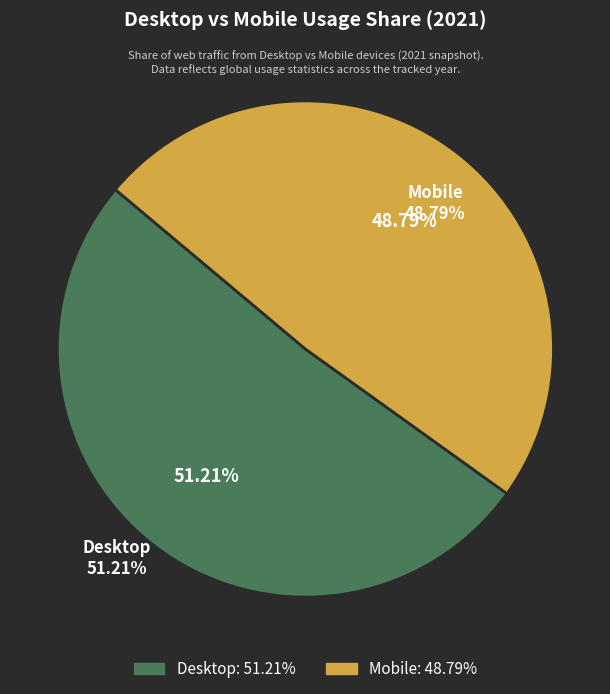

What is the largest slice in the pie chart?

Desktop